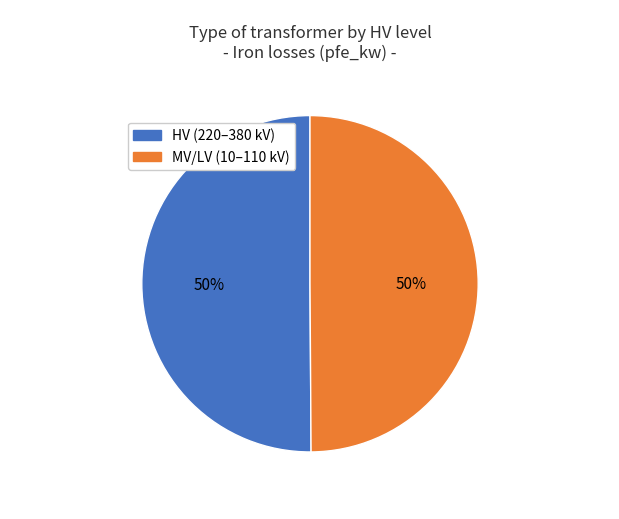

To the nearest percent, what is the average slice percentage?

50%